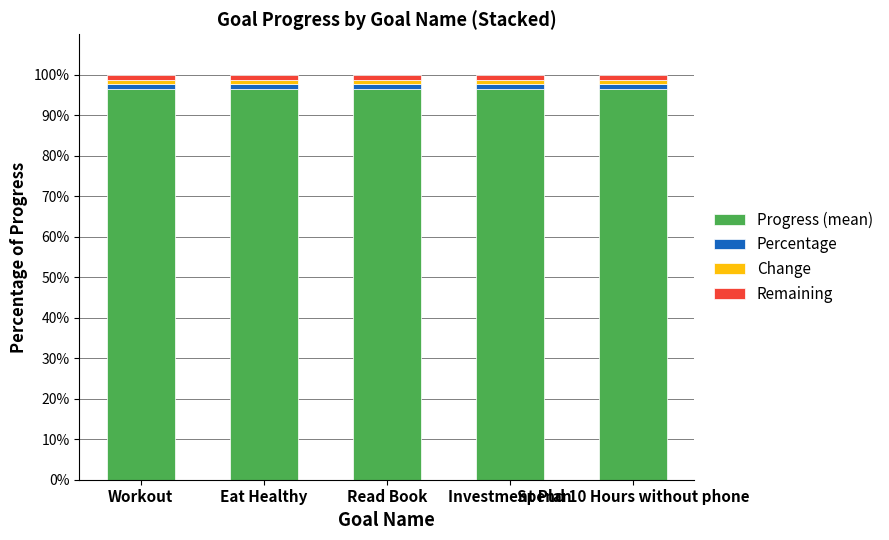

Does the chart contain any negative values?

No